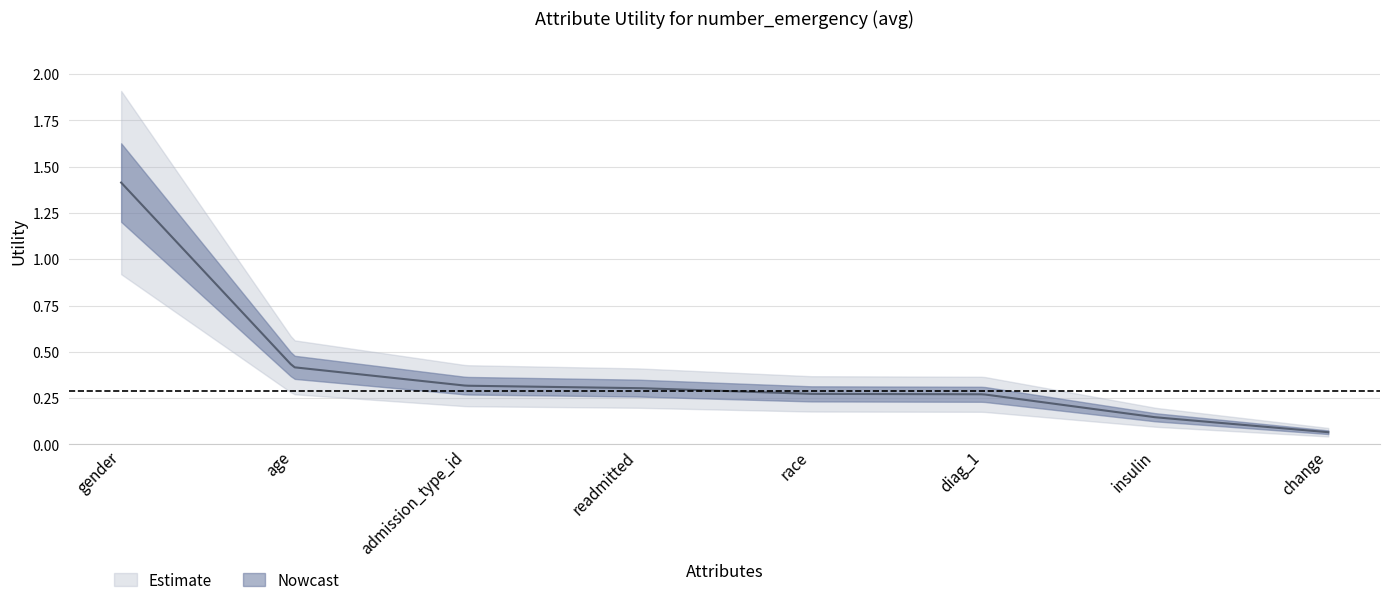

How many lines are shown in the chart?

1